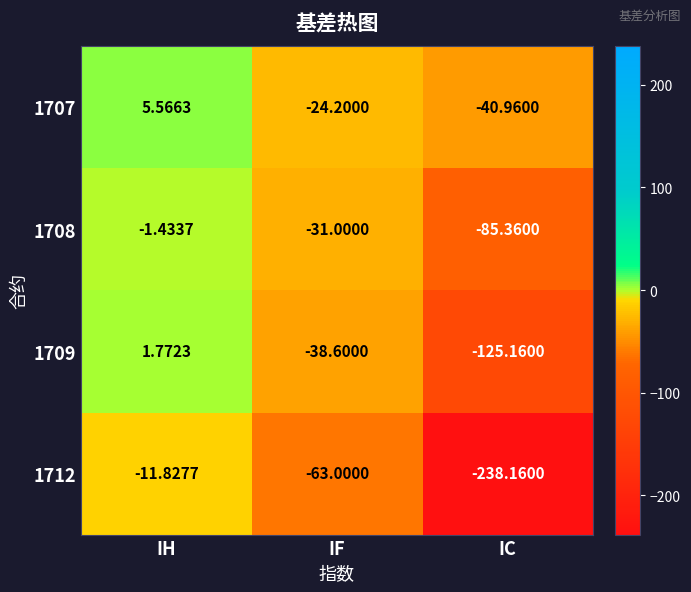

How many series are shown in this chart?

4